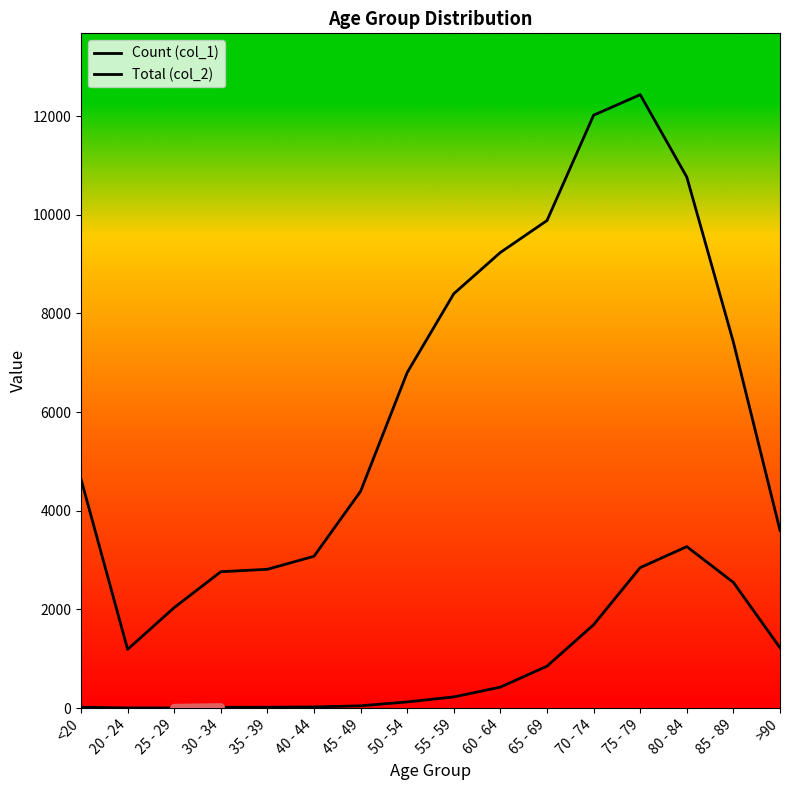

Where is the first local minimum for Count (col_1)?

25 - 29